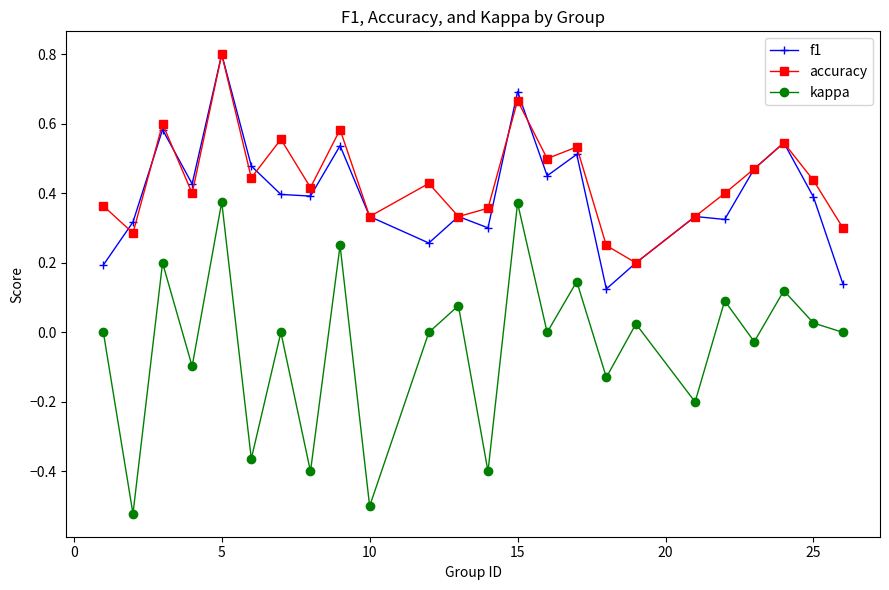

True or false: f1 and kappa intersect in this chart.

False